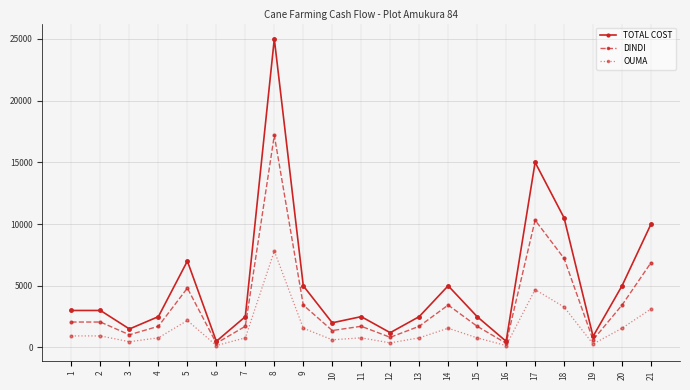

What is the value of the DINDI point at the 15th from the left?

1718.8